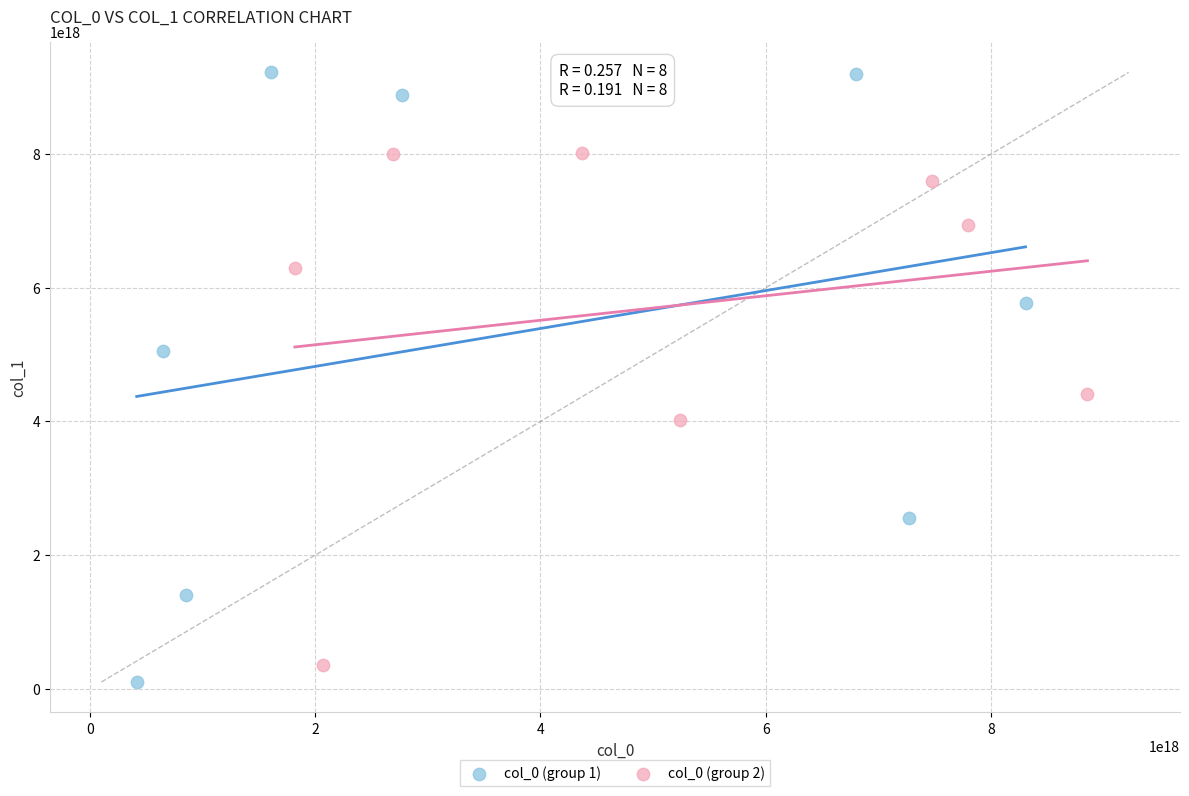

Which series reaches the minimum Y coordinate?

col_0 (group 1)